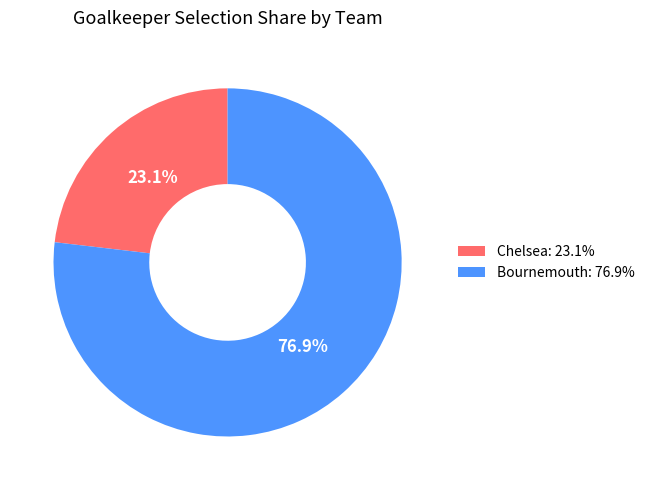

To the nearest percent, what is the difference between the Chelsea and Bournemouth slice percentages?

54%